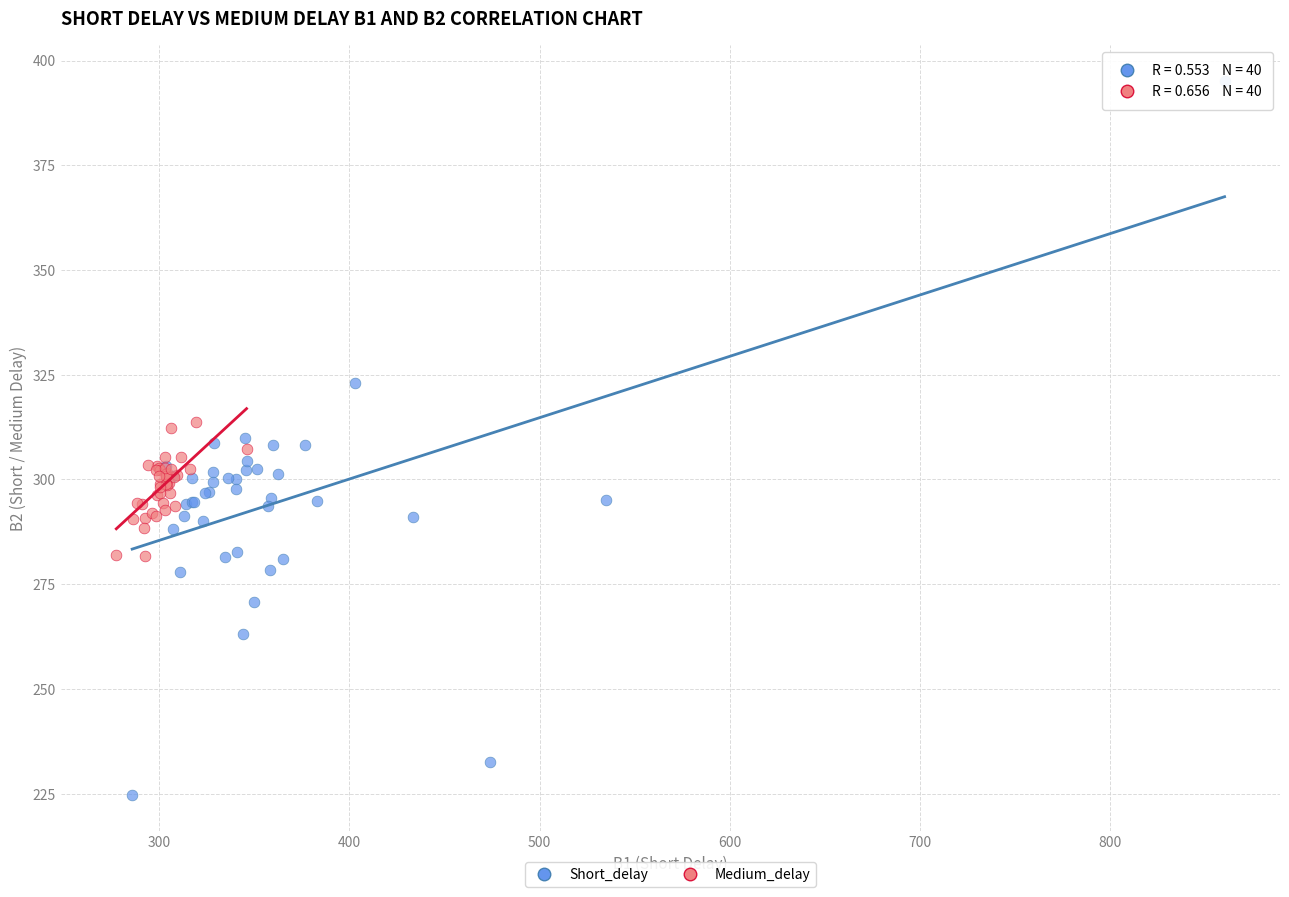

Which series contains the highest Y value?

Short_delay